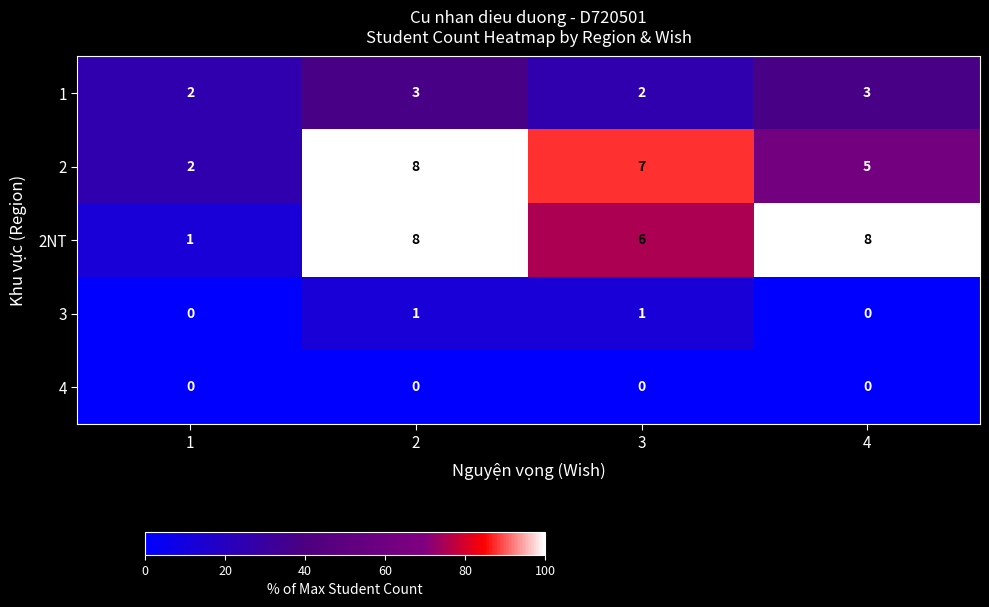

What value does the 1 series have at 4?

3